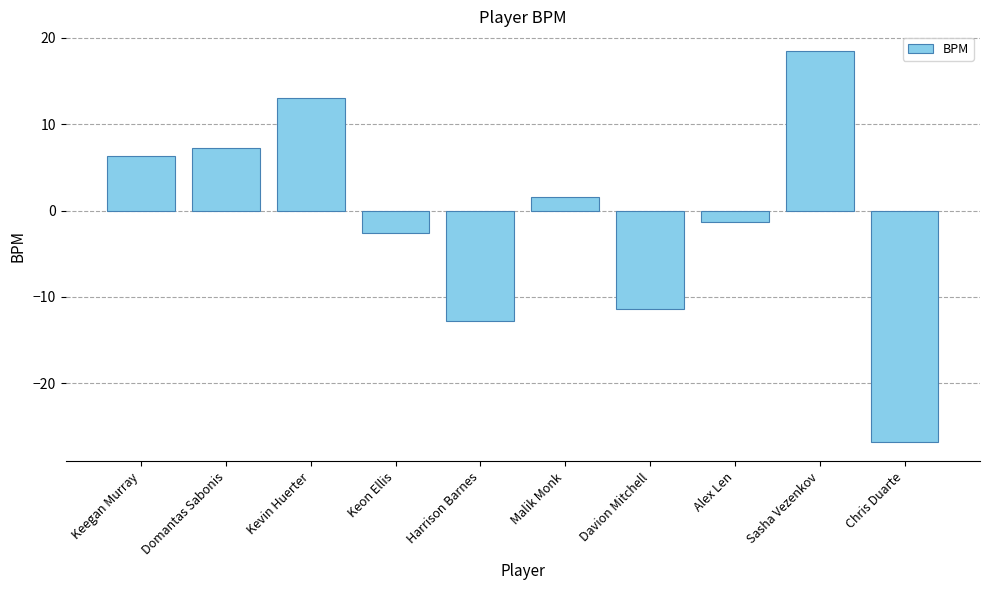

What is the change in value from Kevin Huerter to Alex Len?

-14.3